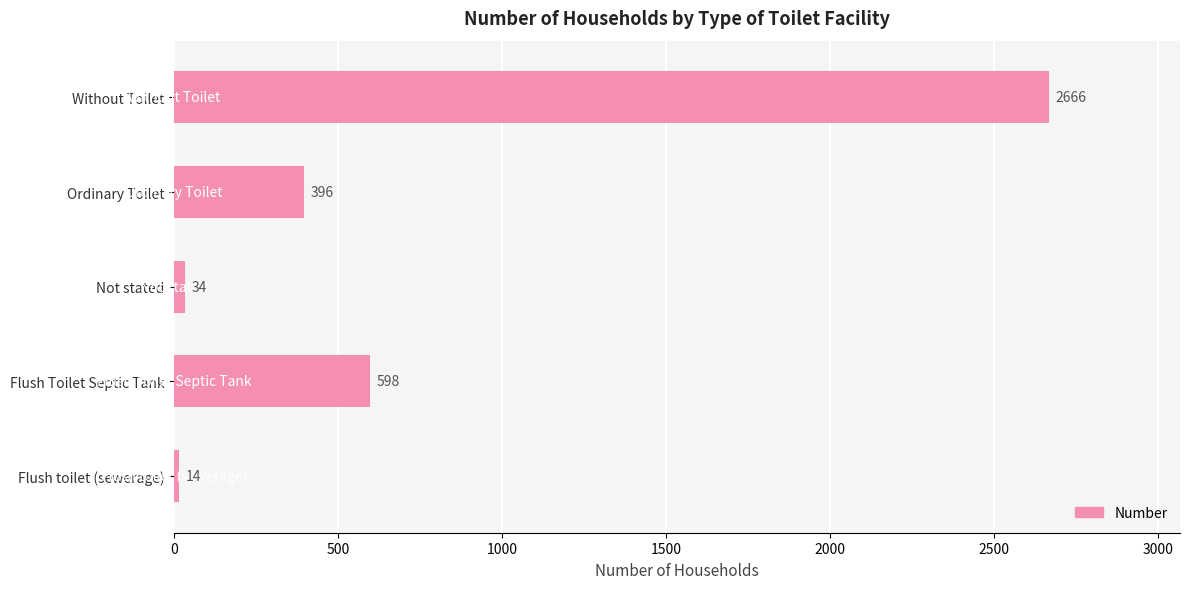

Reading bottom to top, list all the values displayed in this chart.

Flush toilet (sewerage)=14	Flush Toilet Septic Tank=598	Not stated=34	Ordinary Toilet=396	Without Toilet=2666